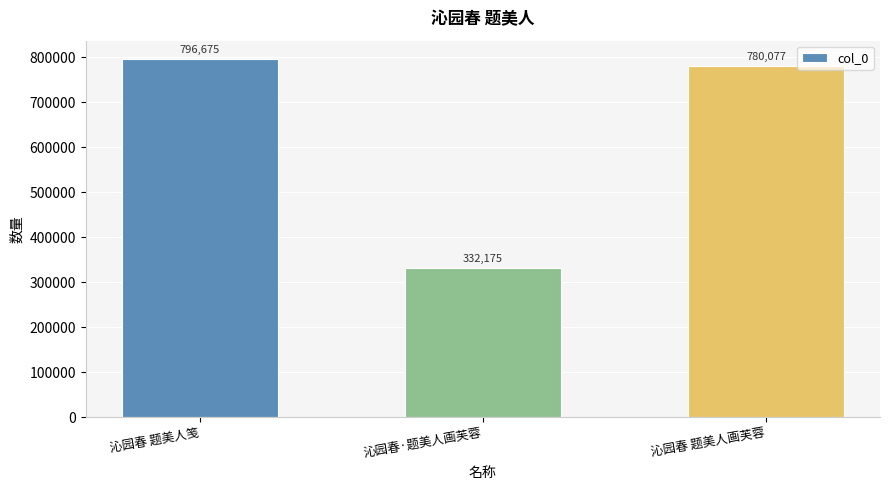

Between 沁园春 题美人笺 and 沁园春·题美人画芙蓉, which is larger?

沁园春 题美人笺